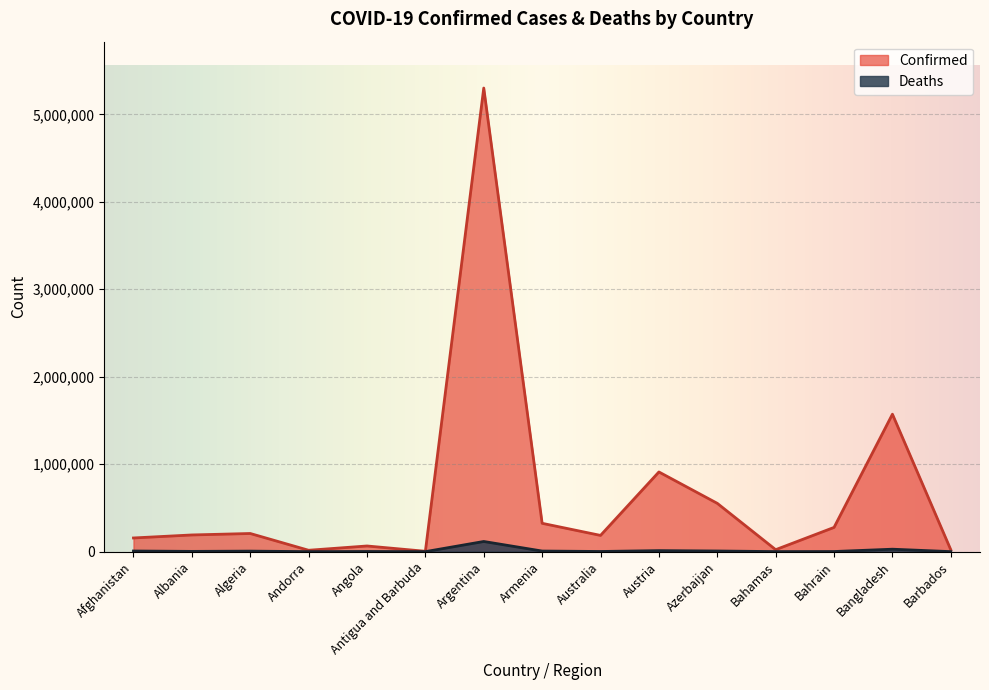

What are all the series names shown in the legend?

Confirmed, Deaths